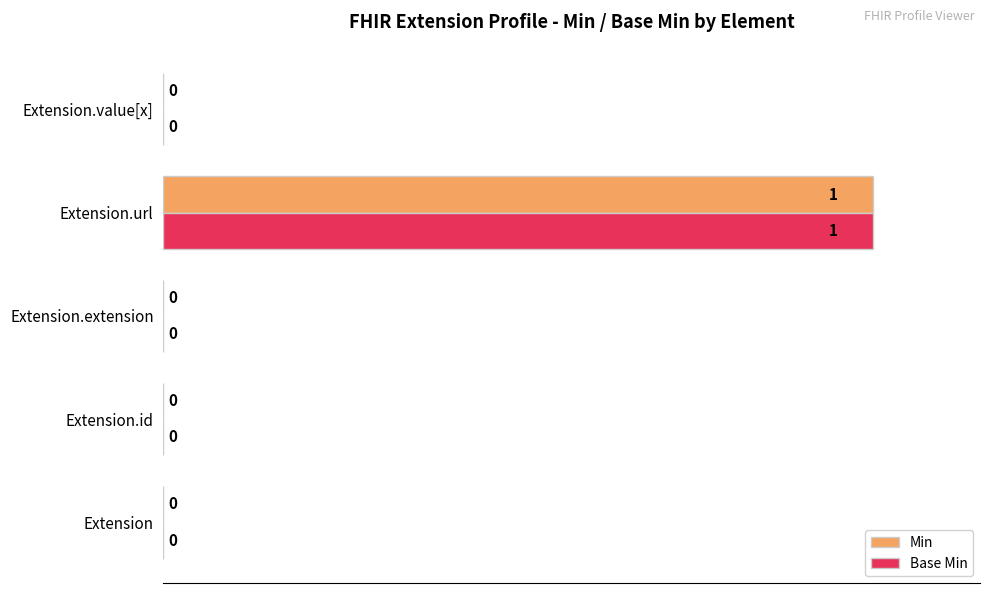

At which category is the sum across all series the highest?

Extension.url